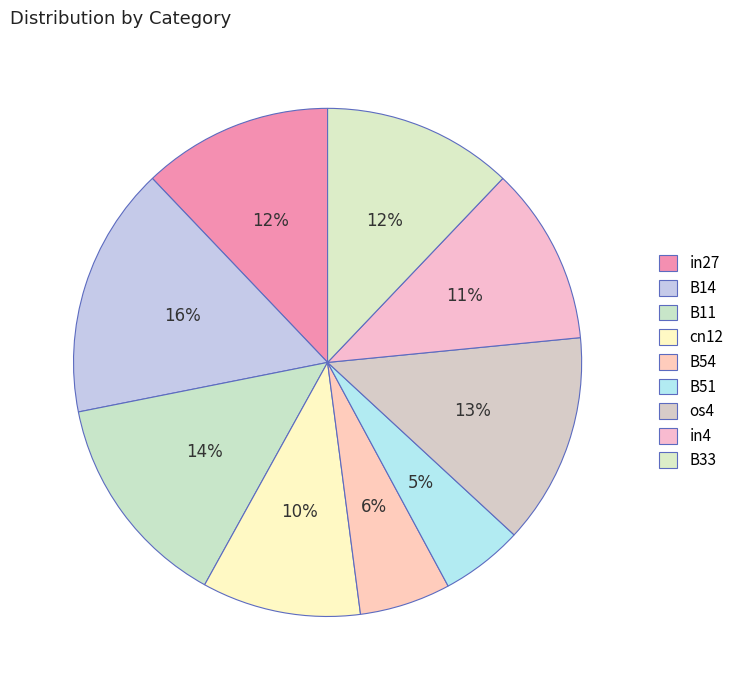

How many segments does this pie chart have?

9